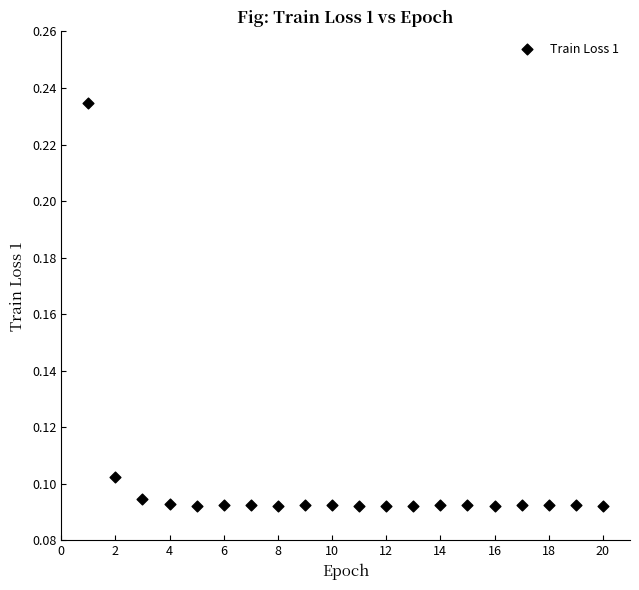

What is the range of X values (max minus min)?

19.0